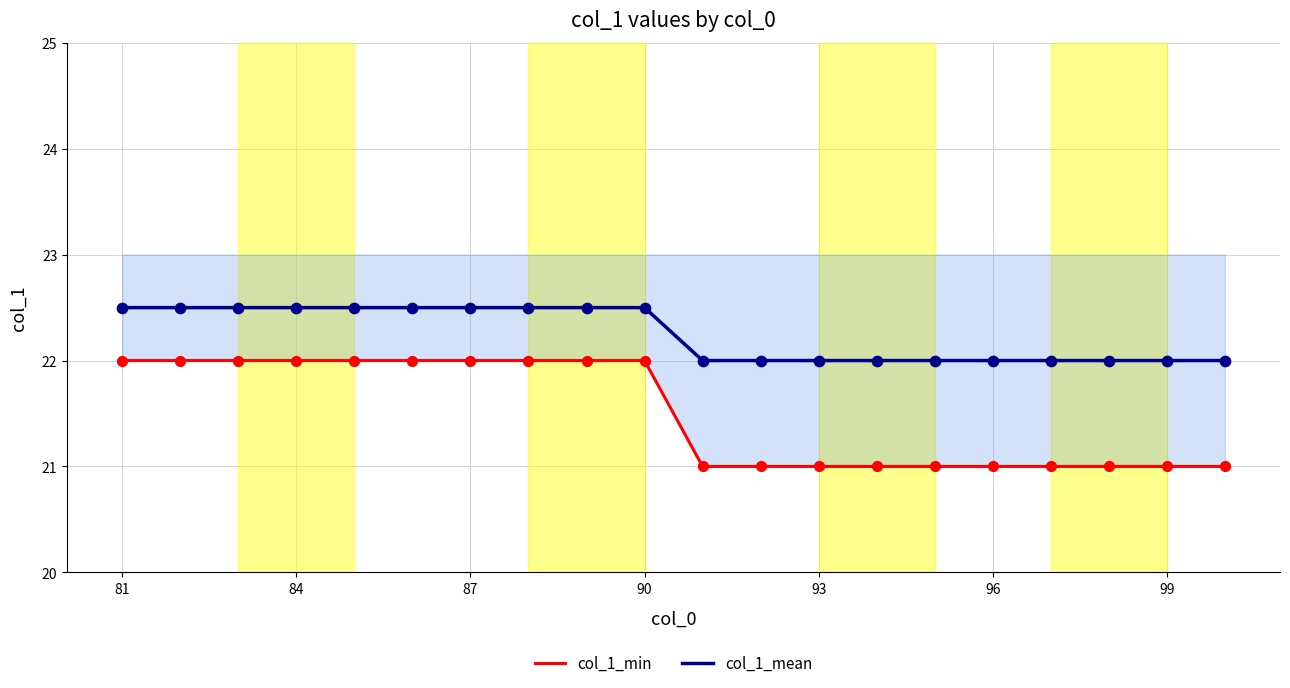

What are all the series names shown in the legend?

col_1_min, col_1_mean